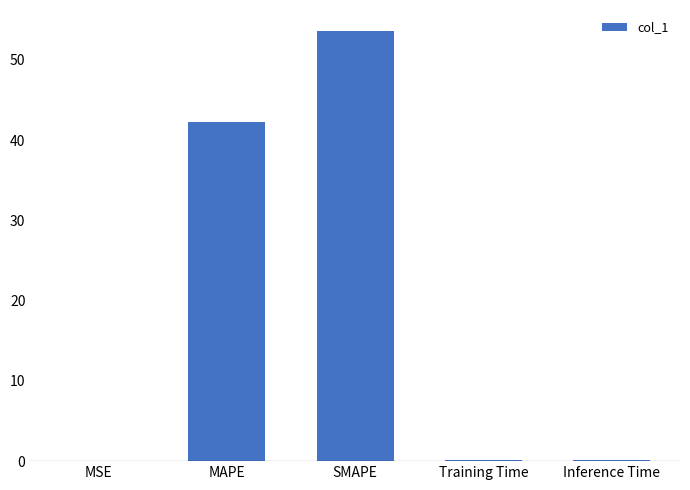

Is it true that the value at SMAPE is 53.5?

True